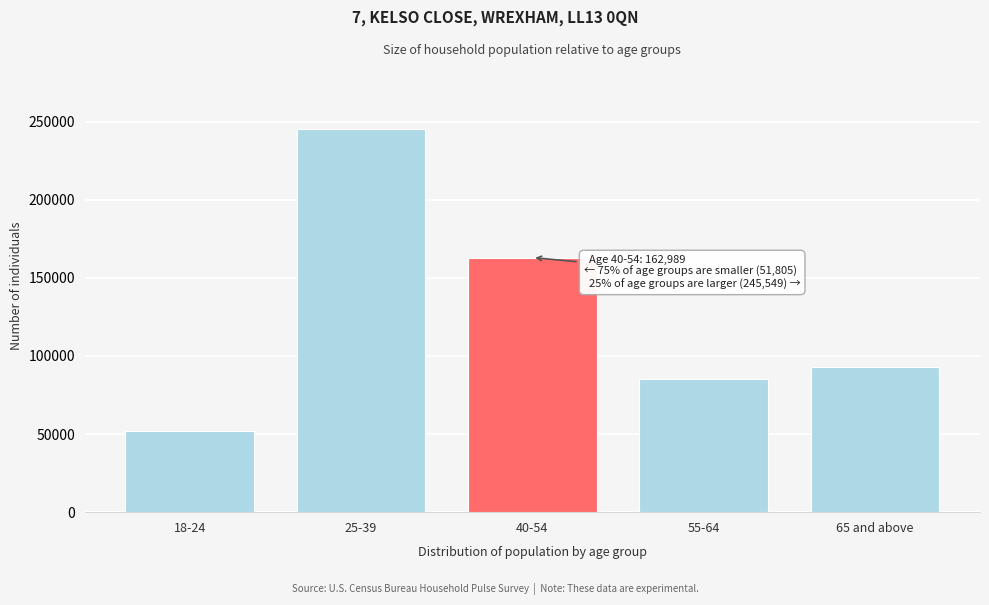

Reading right to left, list all the values displayed in this chart.

65 and above=92813	55-64=84968	40-54=162989	25-39=245549	18-24=51805